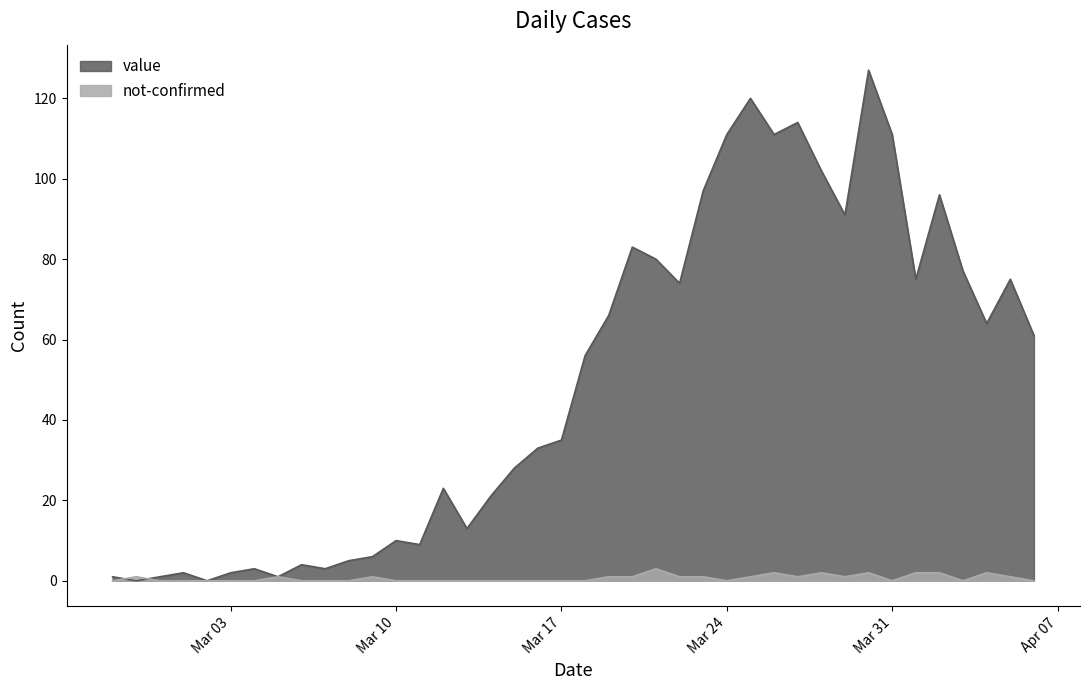

What is the difference between the maximum and minimum values in the not-confirmed series?

3